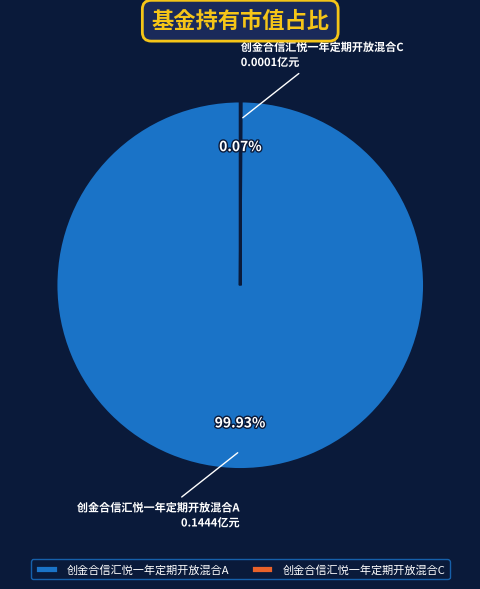

Does 创金合信汇悦一年定期开放混合A represent more than half of the total?

Yes